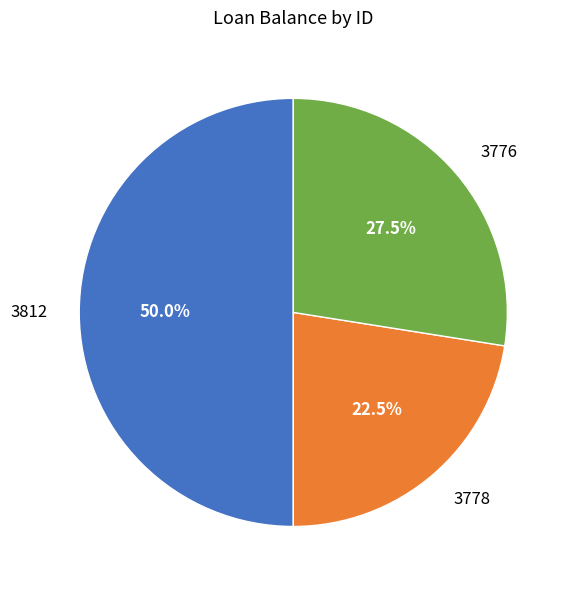

To the nearest percent, what is the average slice percentage?

33%